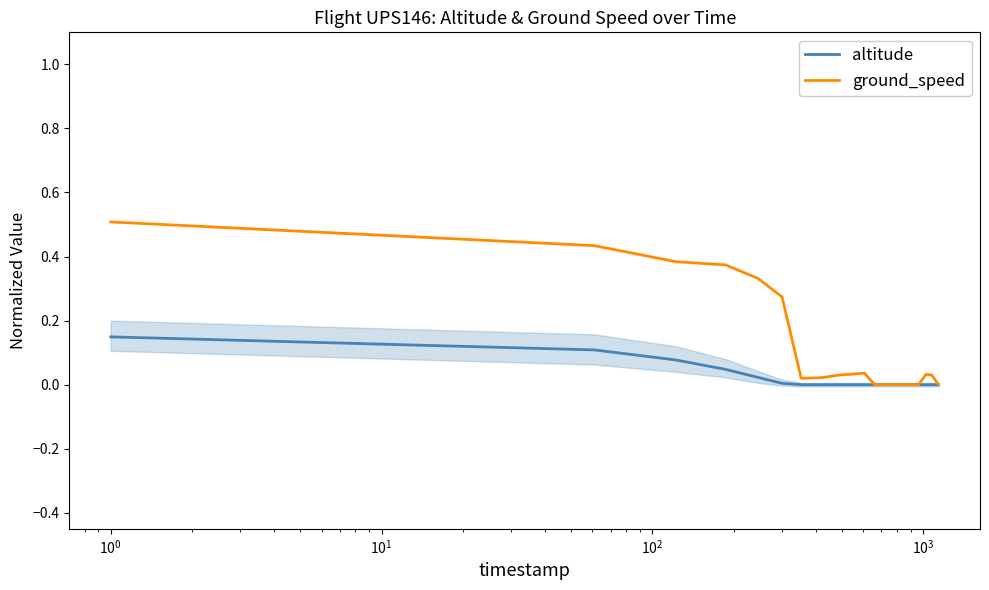

True or false: altitude and ground_speed cross at least once.

False